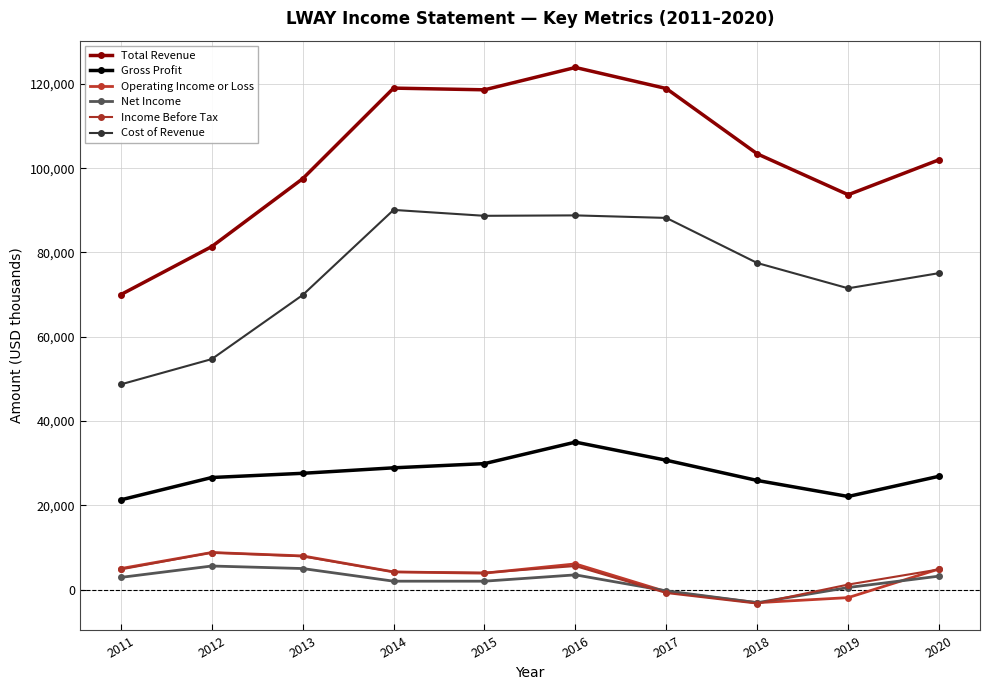

At which category is the sum across all series the highest?

2016